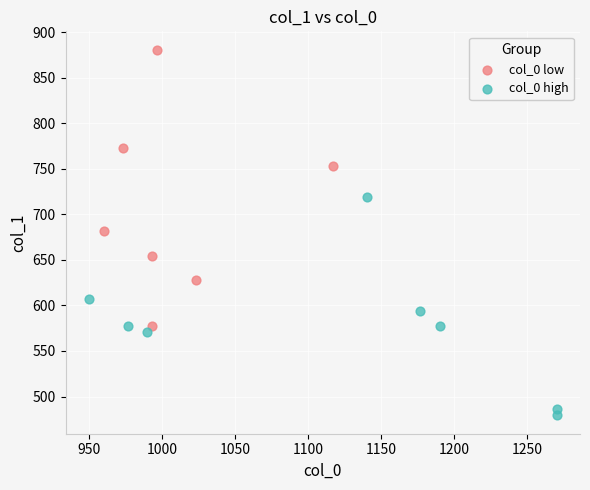

Which series has the widest spread of Y values?

col_0 low